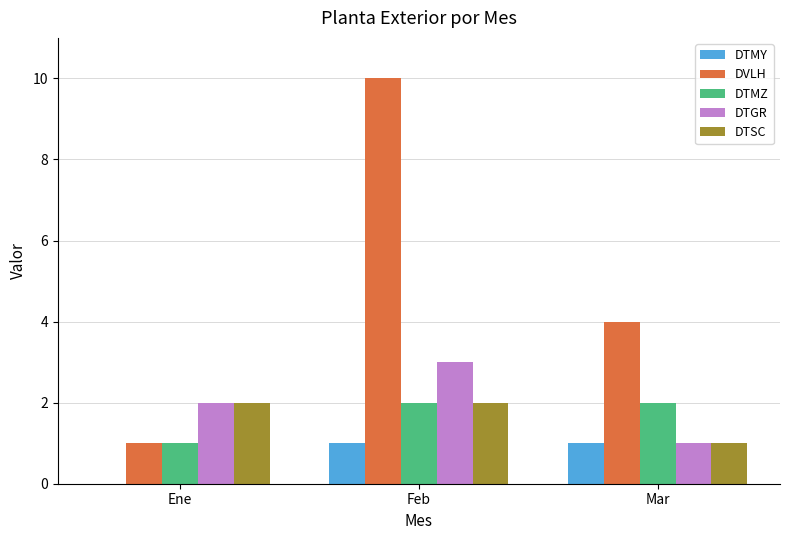

Is the value of DVLH at Feb greater than the value of DTSC at Mar?

Yes